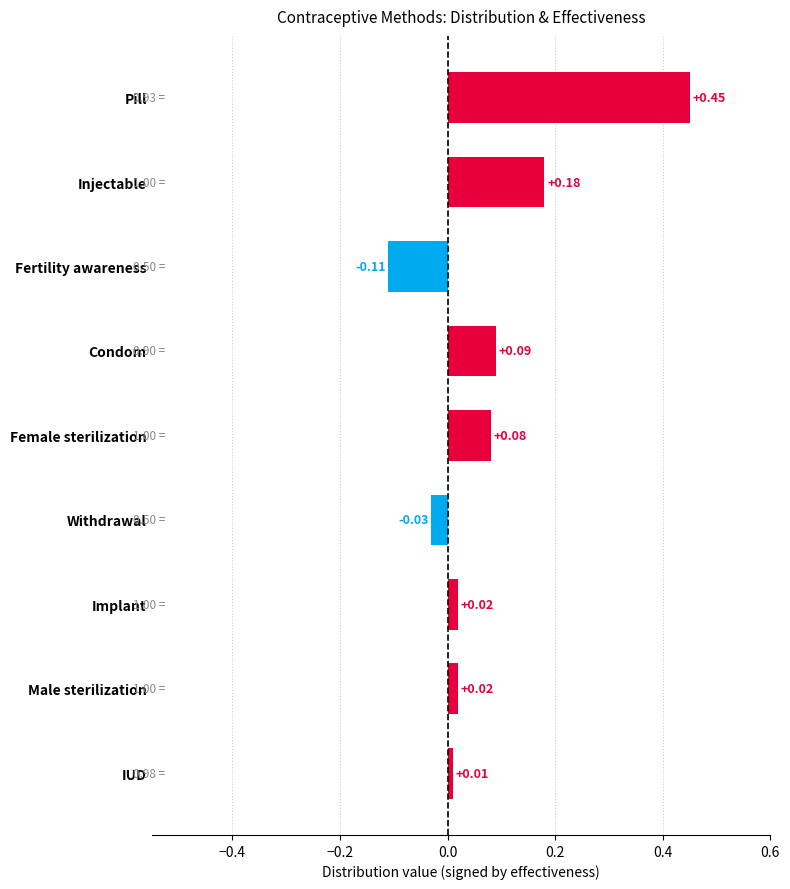

What is the difference between the maximum and minimum values?

0.6